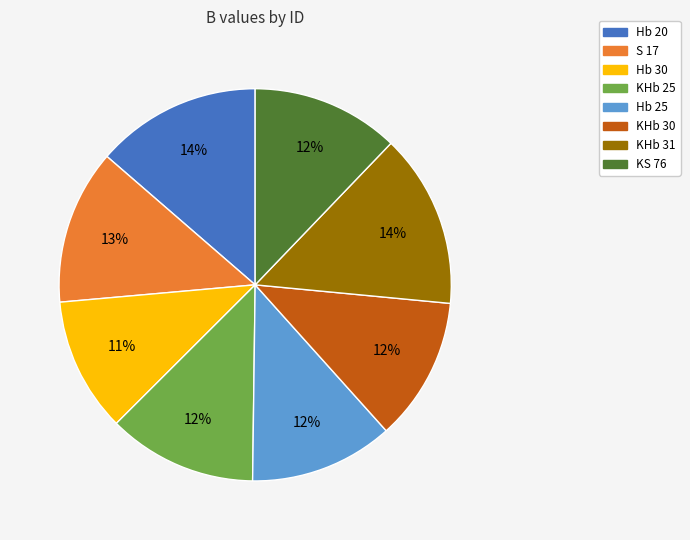

True or false: Hb 20 accounts for 14% of the total.

True